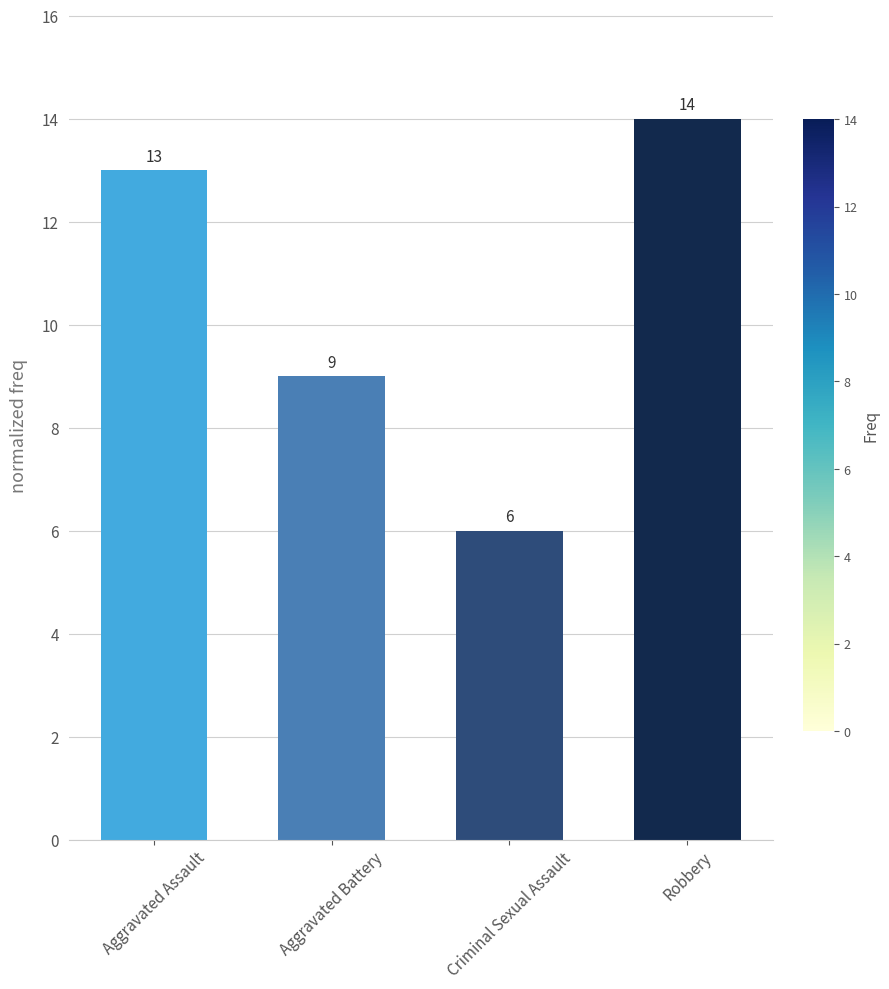

At which label is the value closest to 10?

Aggravated Battery